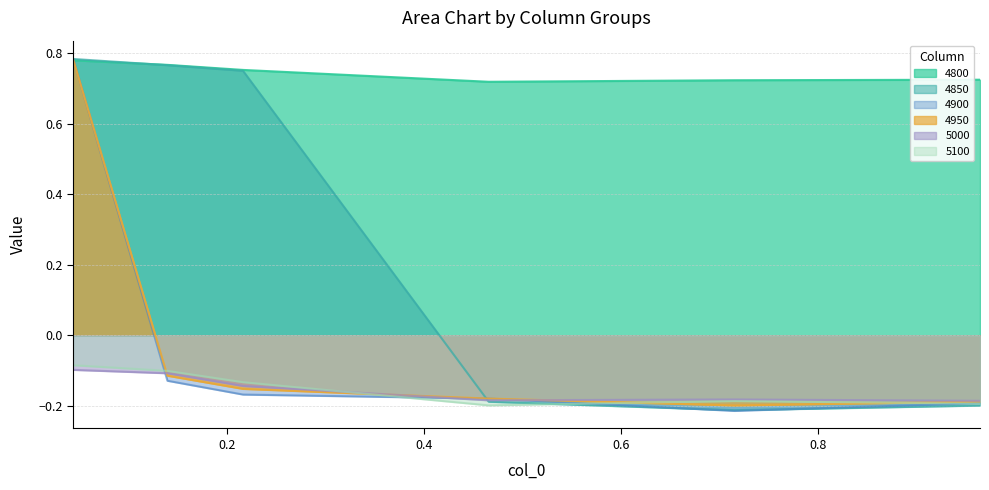

Which category has the highest value in the 4800 series?

0.04383561643835616